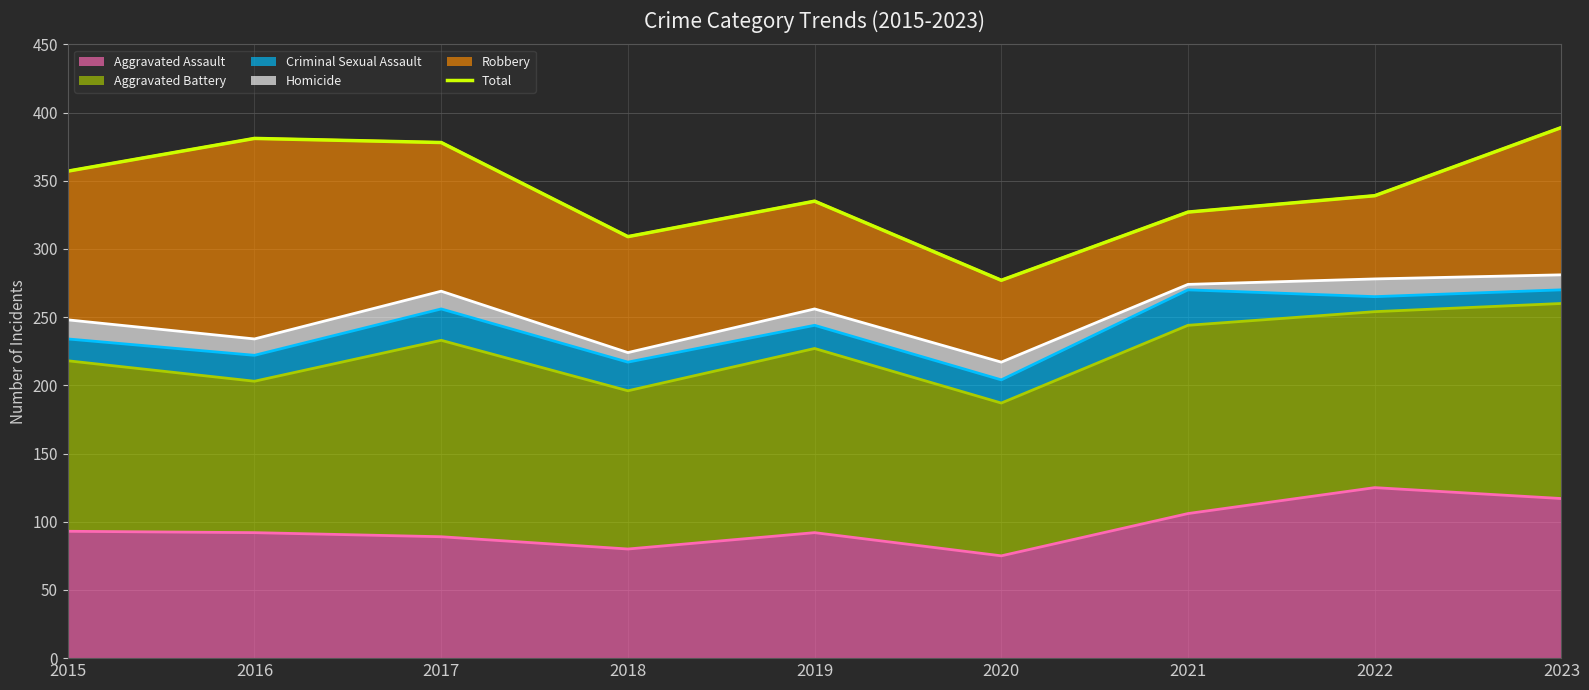

What is the value of the 9th point from the left?

389